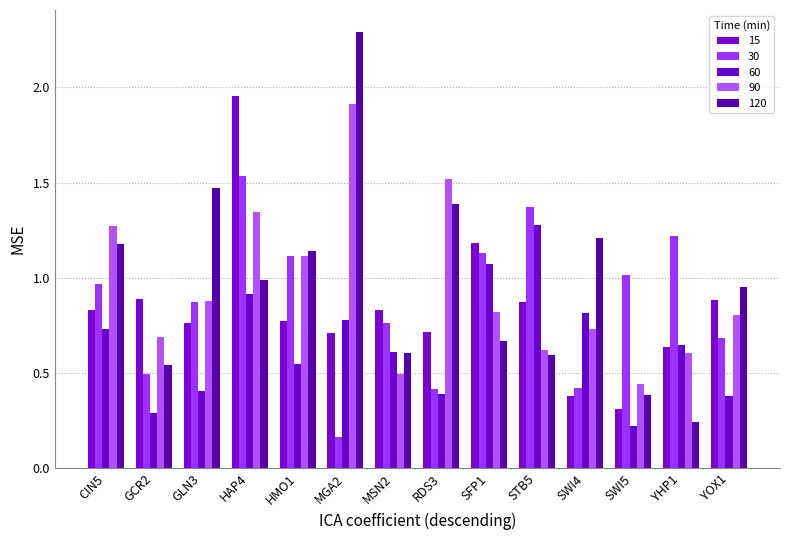

Does the chart contain stacked bars?

No